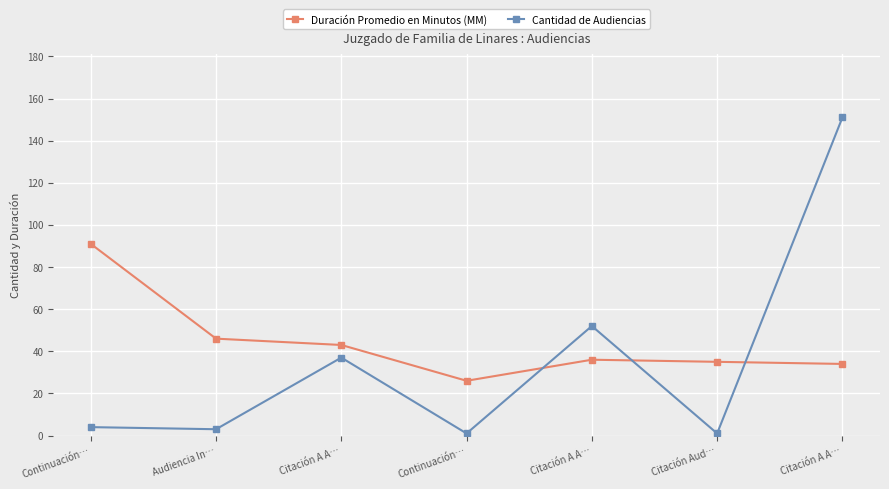

In Duración Promedio en Minutos (MM), how many points are lower than both neighbors (excluding endpoints)?

1